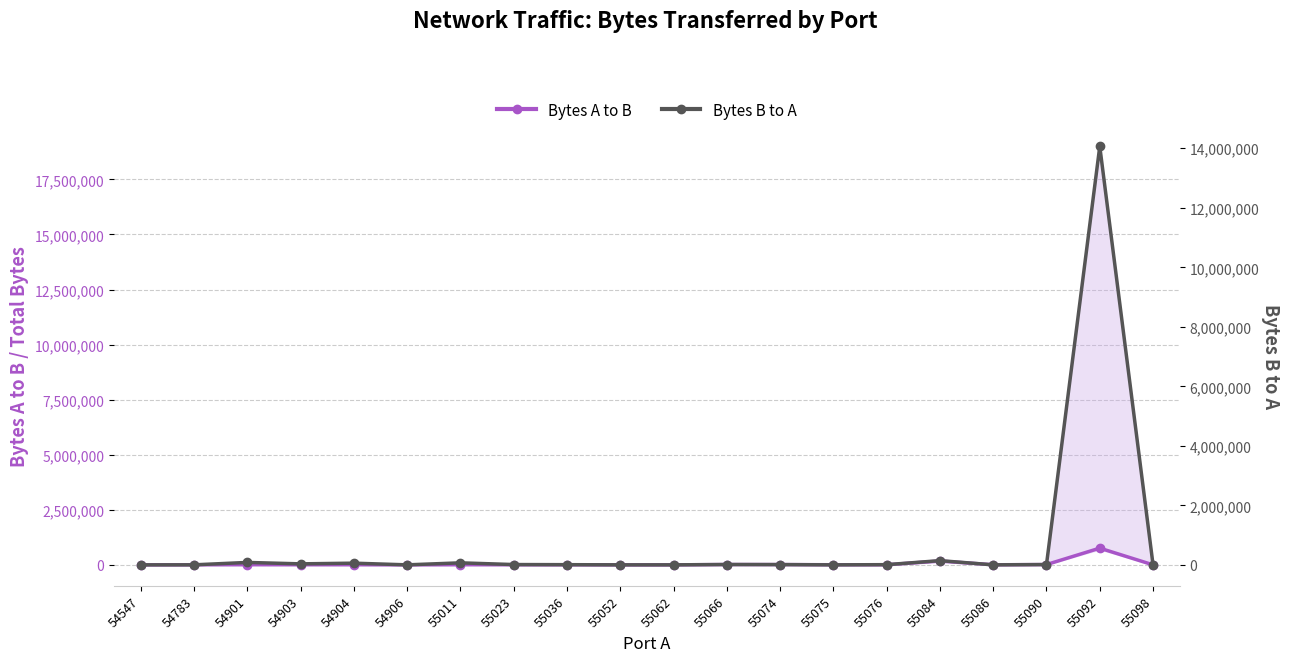

True or false: Bytes B to A and Bytes A to B intersect in this chart.

True